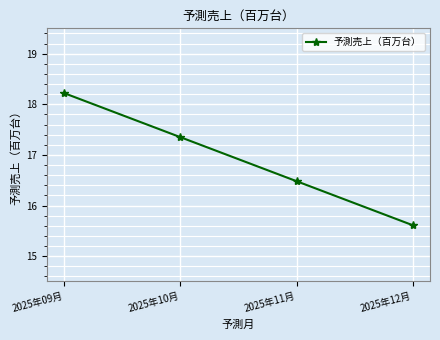

Reading left to right, what are all the values shown in this chart?

18.2	17.3	16.5	15.6